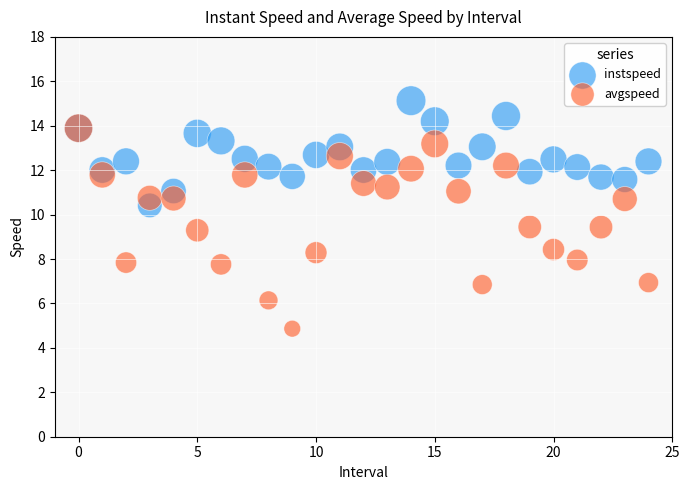

Which series reaches the minimum Y coordinate?

avgspeed